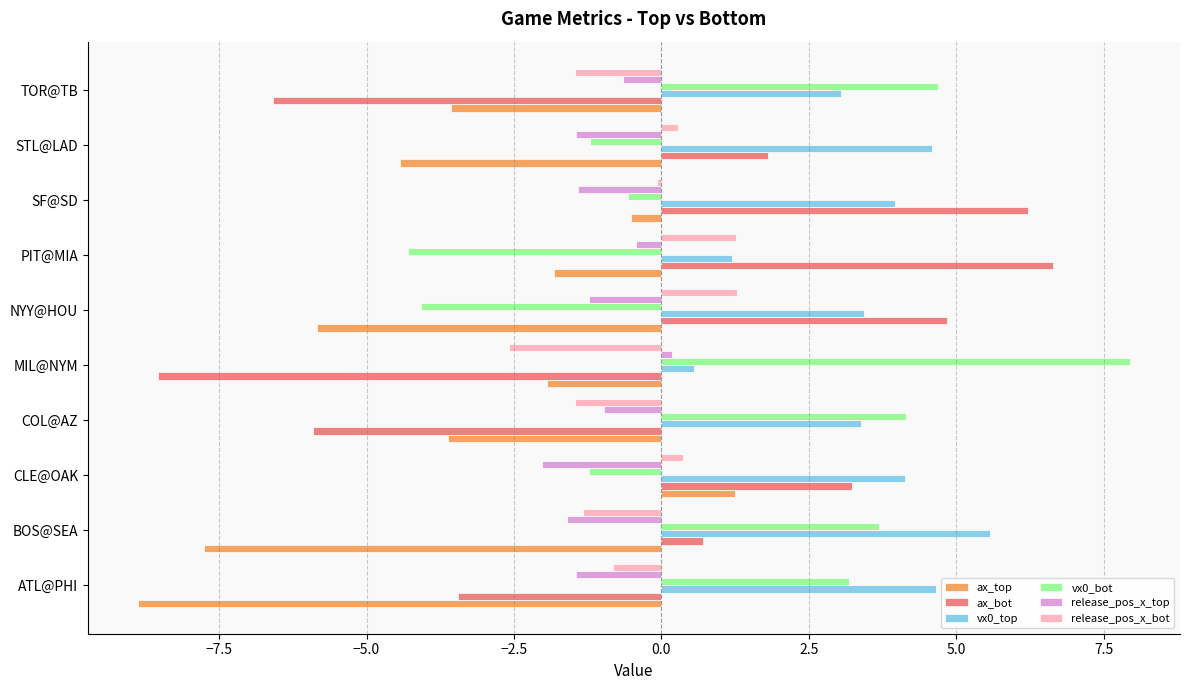

Which series has the largest range (max minus min)?

ax_bot